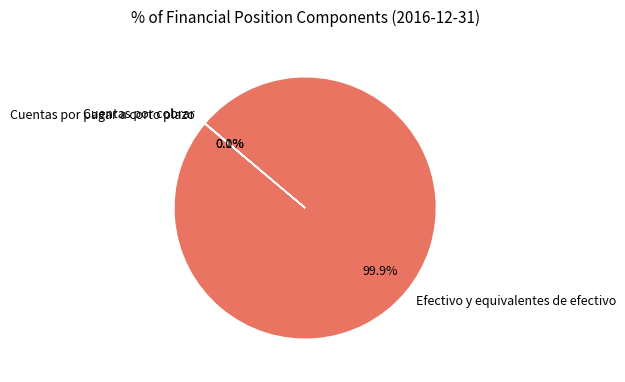

Does any single category account for the majority?

Yes